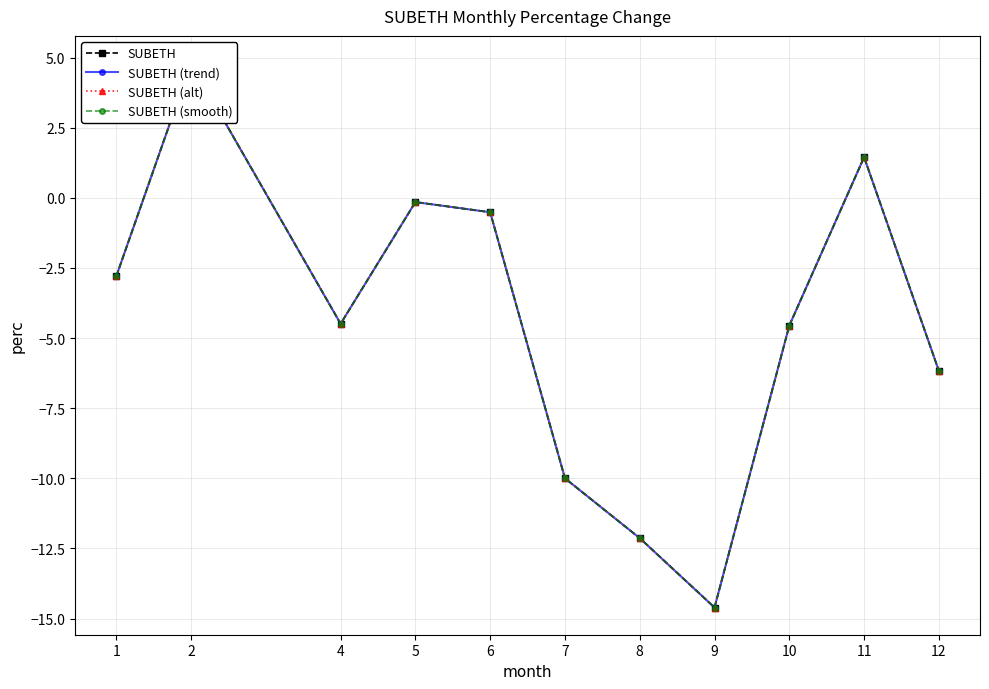

How many interior local valleys does the SUBETH series have?

2